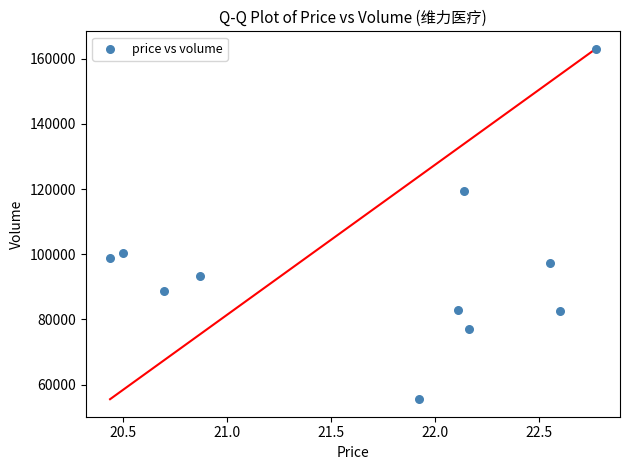

What Y value in the scatter plot is closest to 109260?

100318